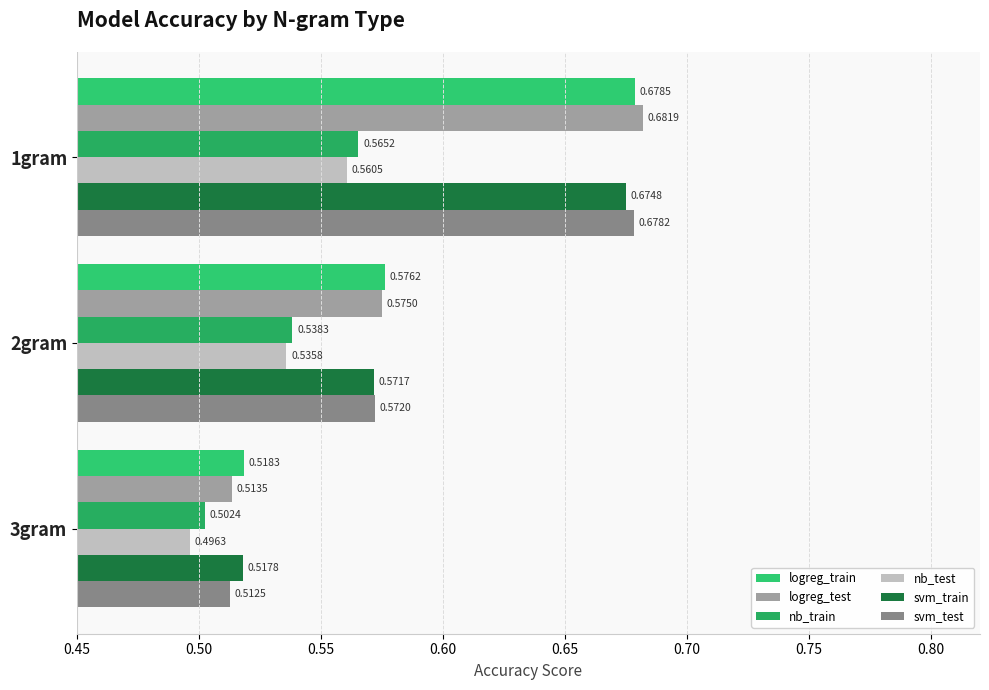

Count the number of data series in this chart.

6